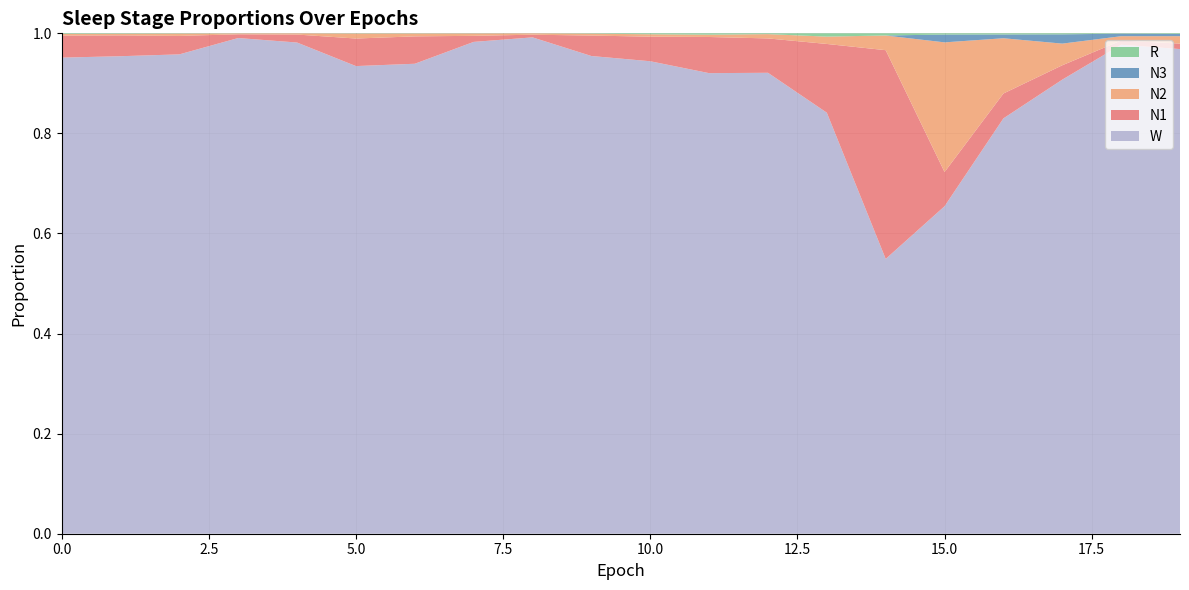

Reading right to left, what are all the values shown in this chart?

N1: 0.0	0.0	0.0	0.0	0.1	0.4	0.1	0.1	0.1	0.0	0.0	0.0	0.0	0.1	0.1	0.0	0.0	0.0	0.0	0.0
N2: 0.0	0.0	0.0	0.1	0.3	0.0	0.0	0.0	0.0	0.0	0.0	0.0	0.0	0.0	0.0	0.0	0.0	0.0	0.0	0.0
N3: 0.0	0.0	0.0	0.0	0.0	0.0	0.0	0.0	0.0	0.0	0.0	0.0	0.0	0.0	0.0	0.0	0.0	0.0	0.0	0.0
R: 0.0	0.0	0.0	0.0	0.0	0.0	0.0	0.0	0.0	0.0	0.0	0.0	0.0	0.0	0.0	0.0	0.0	0.0	0.0	0.0
W: 1.0	1.0	0.9	0.8	0.7	0.5	0.8	0.9	0.9	0.9	1.0	1.0	1.0	0.9	0.9	1.0	1.0	1.0	1.0	1.0